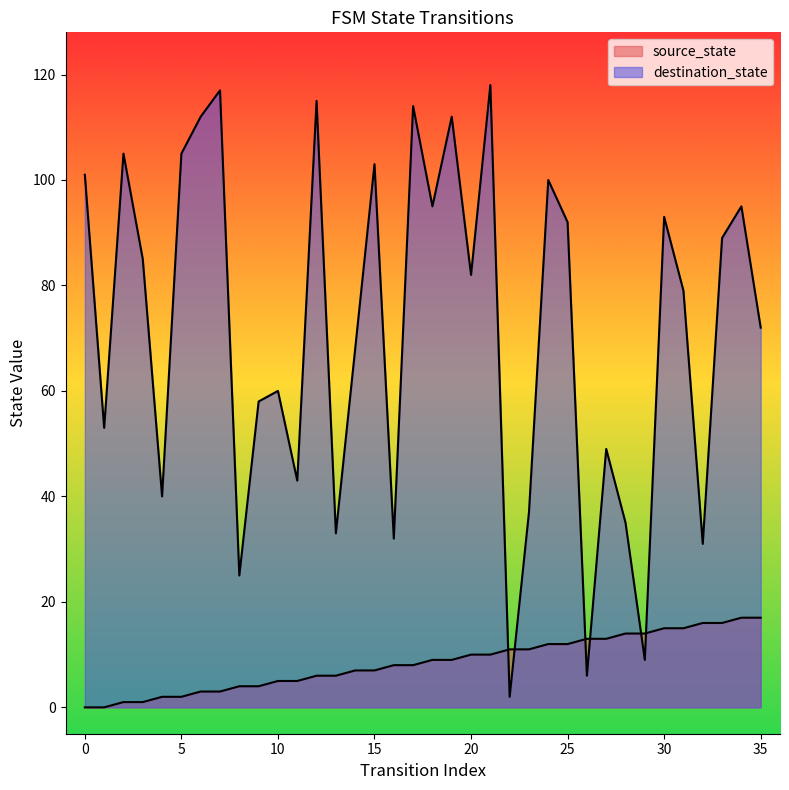

Which series ends up on top after the final intersection of source_state and destination_state?

destination_state